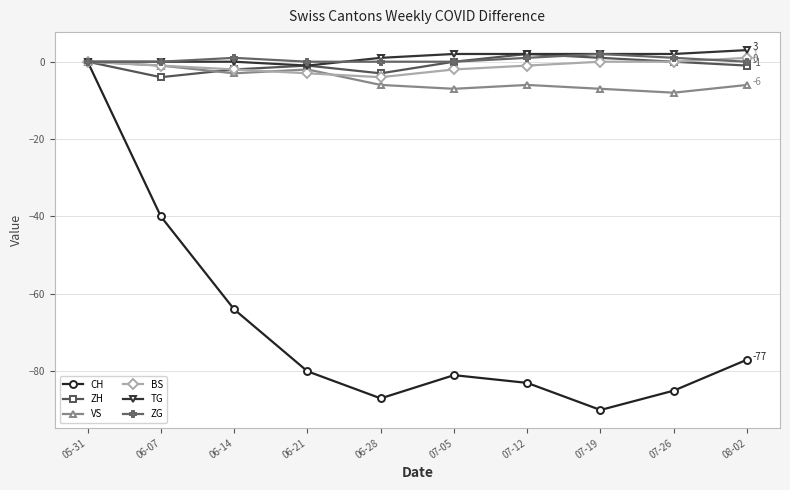

How many BS values are between -2 and 0?

7